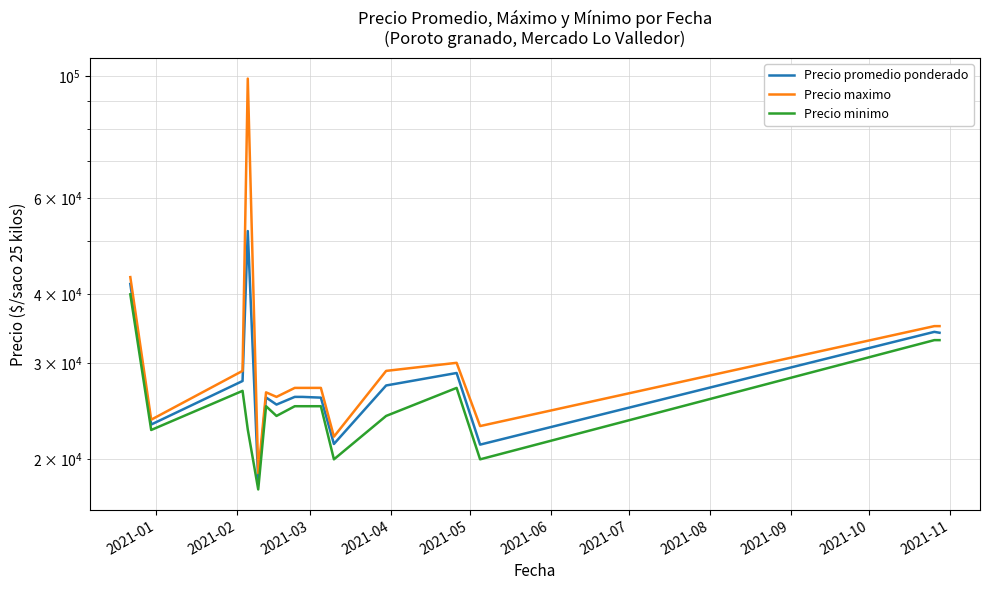

List the series in order of their overall mean, highest first.

Precio maximo, Precio promedio ponderado, Precio minimo